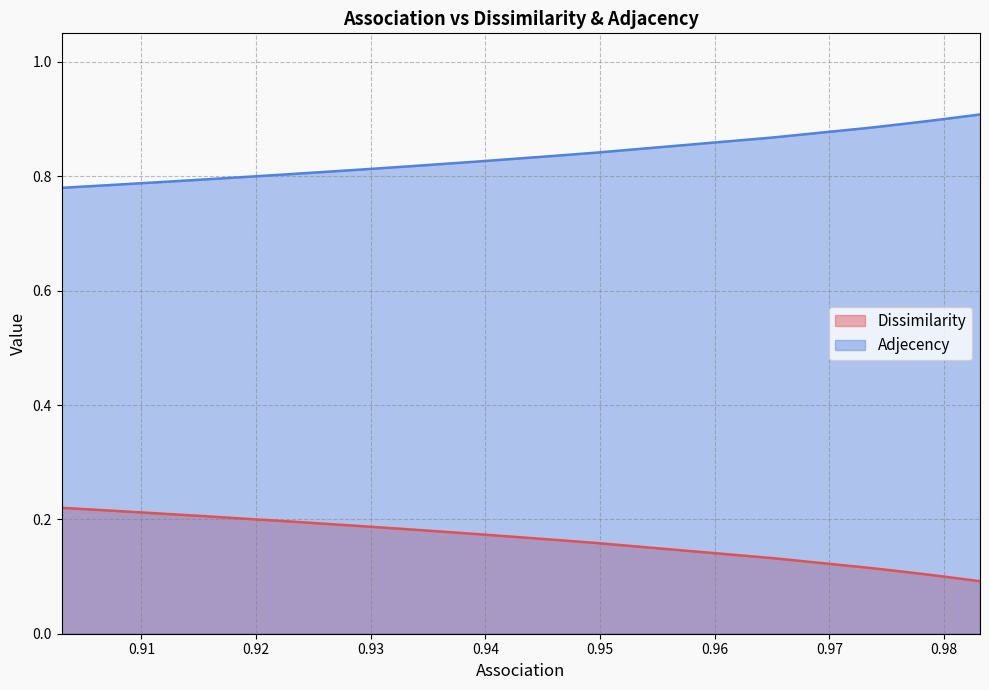

At which label is Adjecency closest to 0?

0.903035633184851